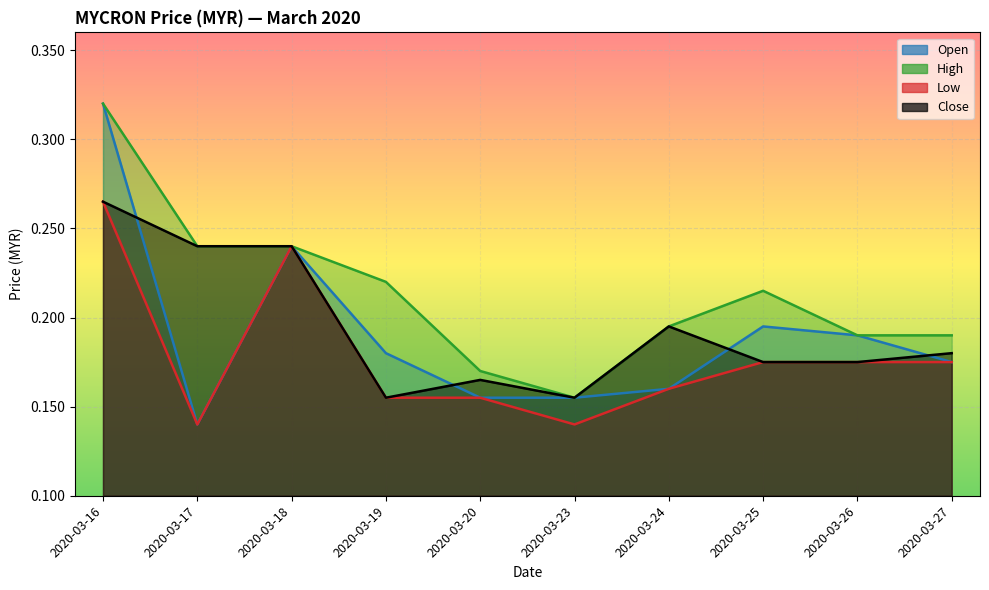

Which category has the highest value across all series?

2020-03-16